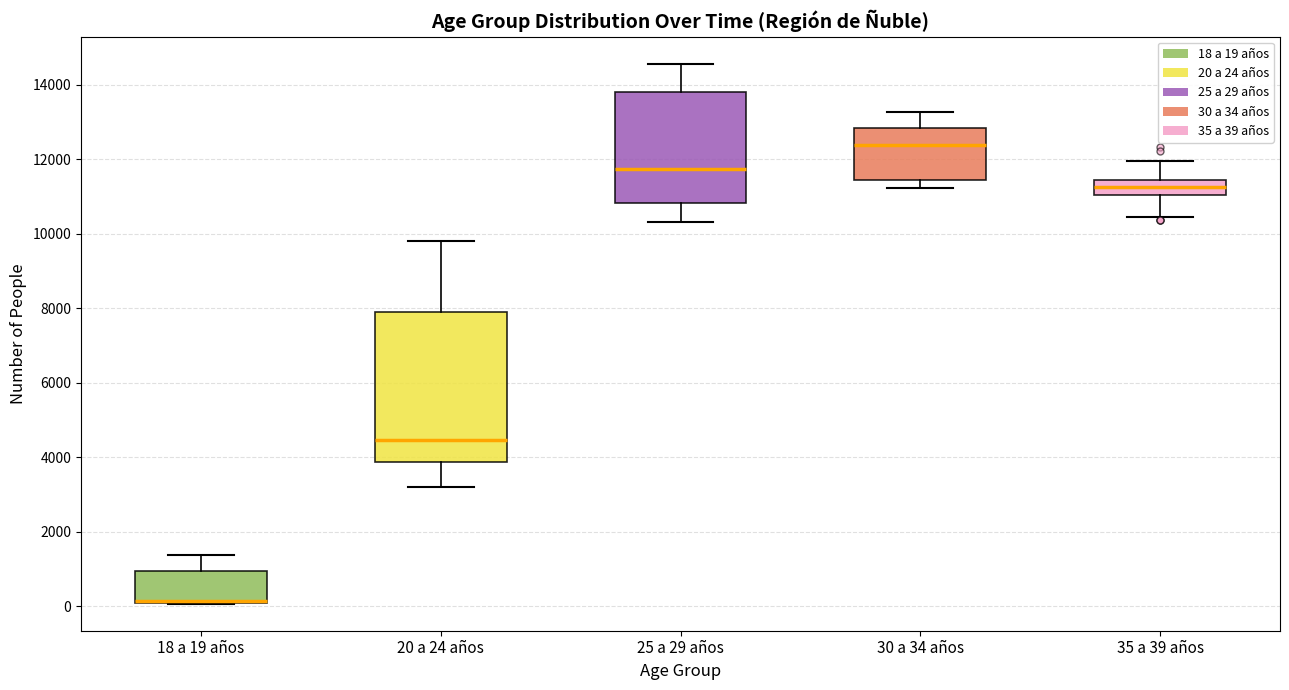

Reading left to right, read every box against the y-axis: the position of its median line, the range the box covers, and the ends of its whiskers. The values are not printed on the chart, so give them approximately, as read against the axis.

18 a 19 años: median 200 (drawn on the box's lower edge), box 0 to 1000, whiskers 0 to 1400
20 a 24 años: median 4400, box 3800 to 8000, whiskers 3200 to 9800
25 a 29 años: median 11800, box 10800 to 13800, whiskers 10400 to 14600
30 a 34 años: median 12400, box 11400 to 12800, whiskers 11200 to 13200
35 a 39 años: median 11200, box 11000 to 11400, whiskers 10400 to 12000